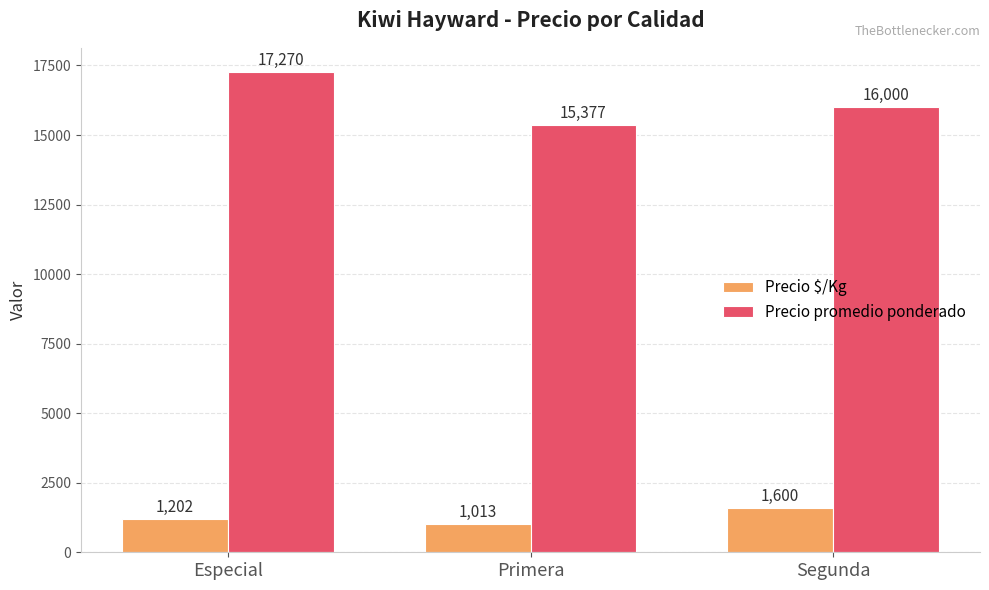

What is the difference between the maximum and minimum values in the Precio promedio ponderado series?

1893